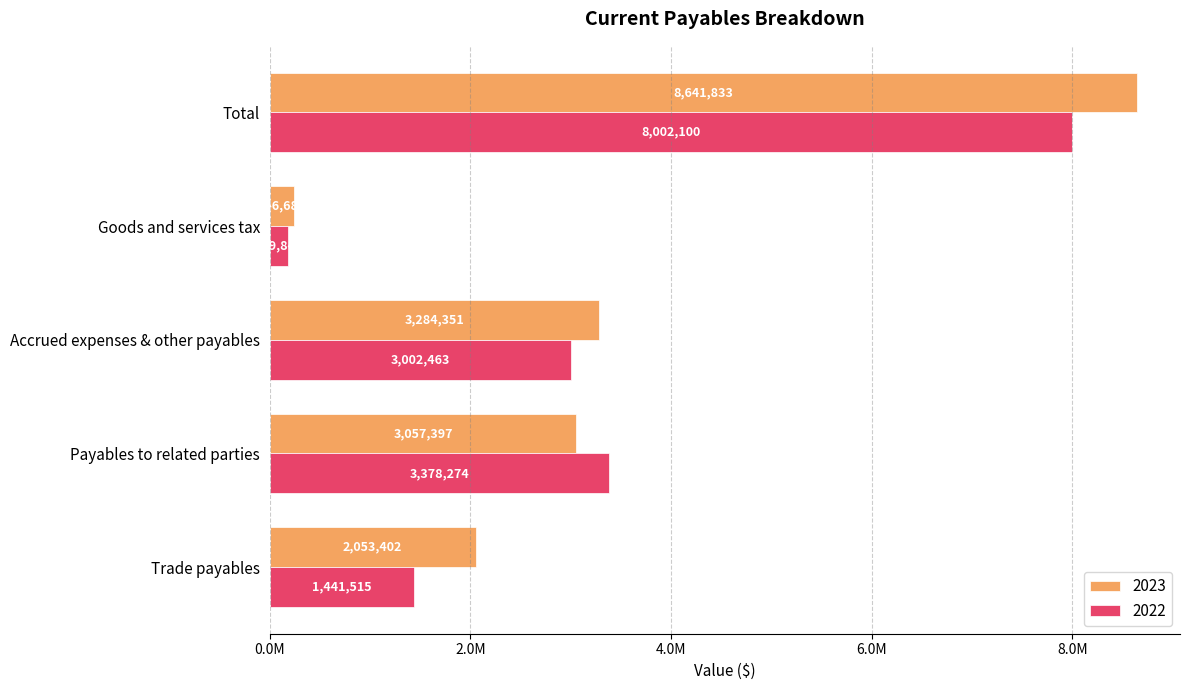

What are all the series names shown in the legend?

2023, 2022